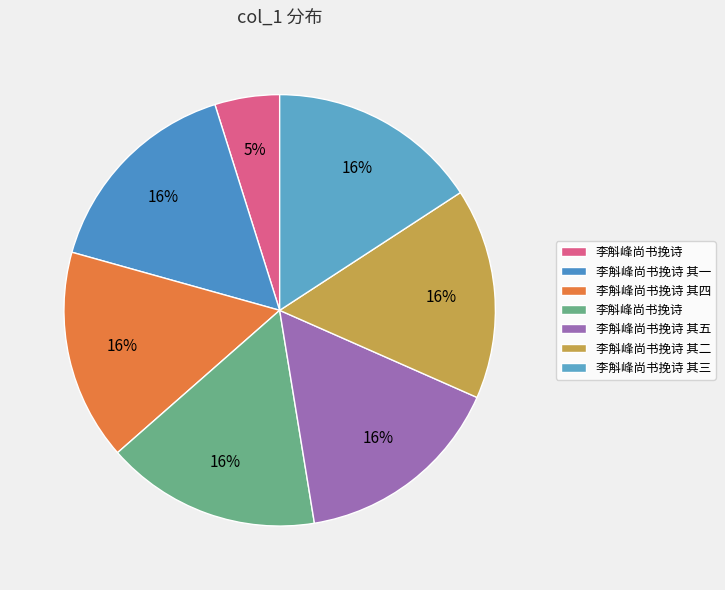

Count the number of slices in the pie.

7